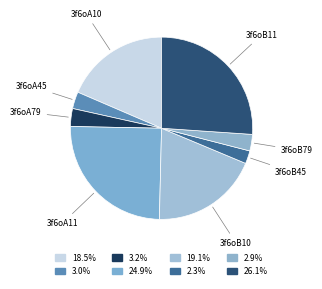

Which slice is the largest?

3f6oB11